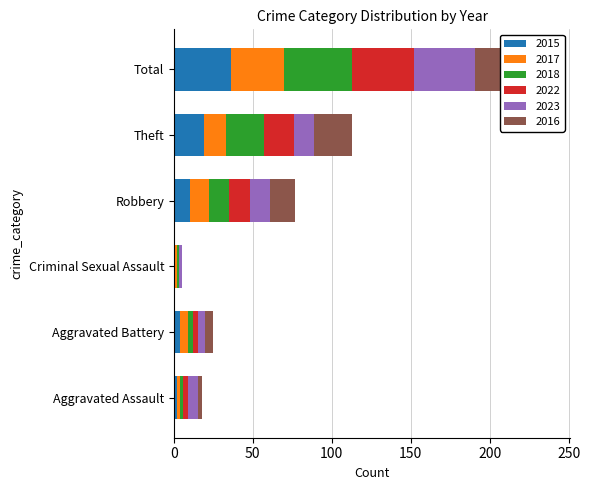

At how many categories does at least one series exceed 25?

1